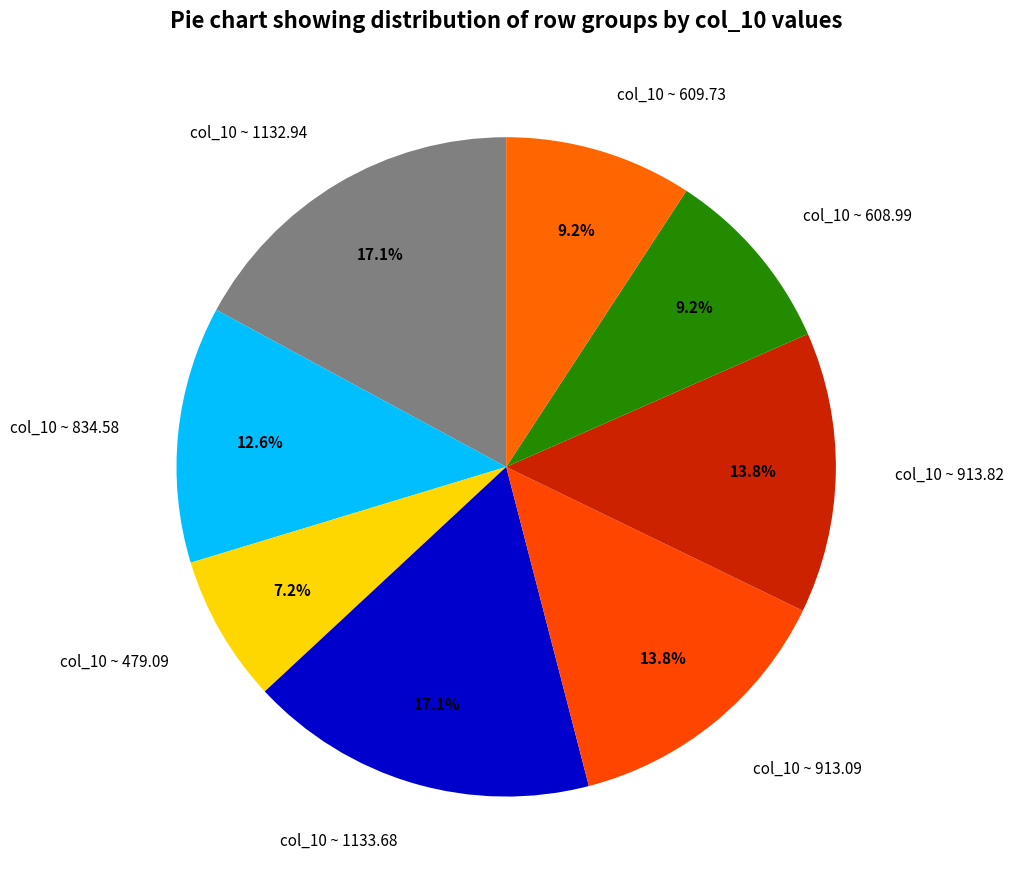

How many slices are in this pie chart?

8